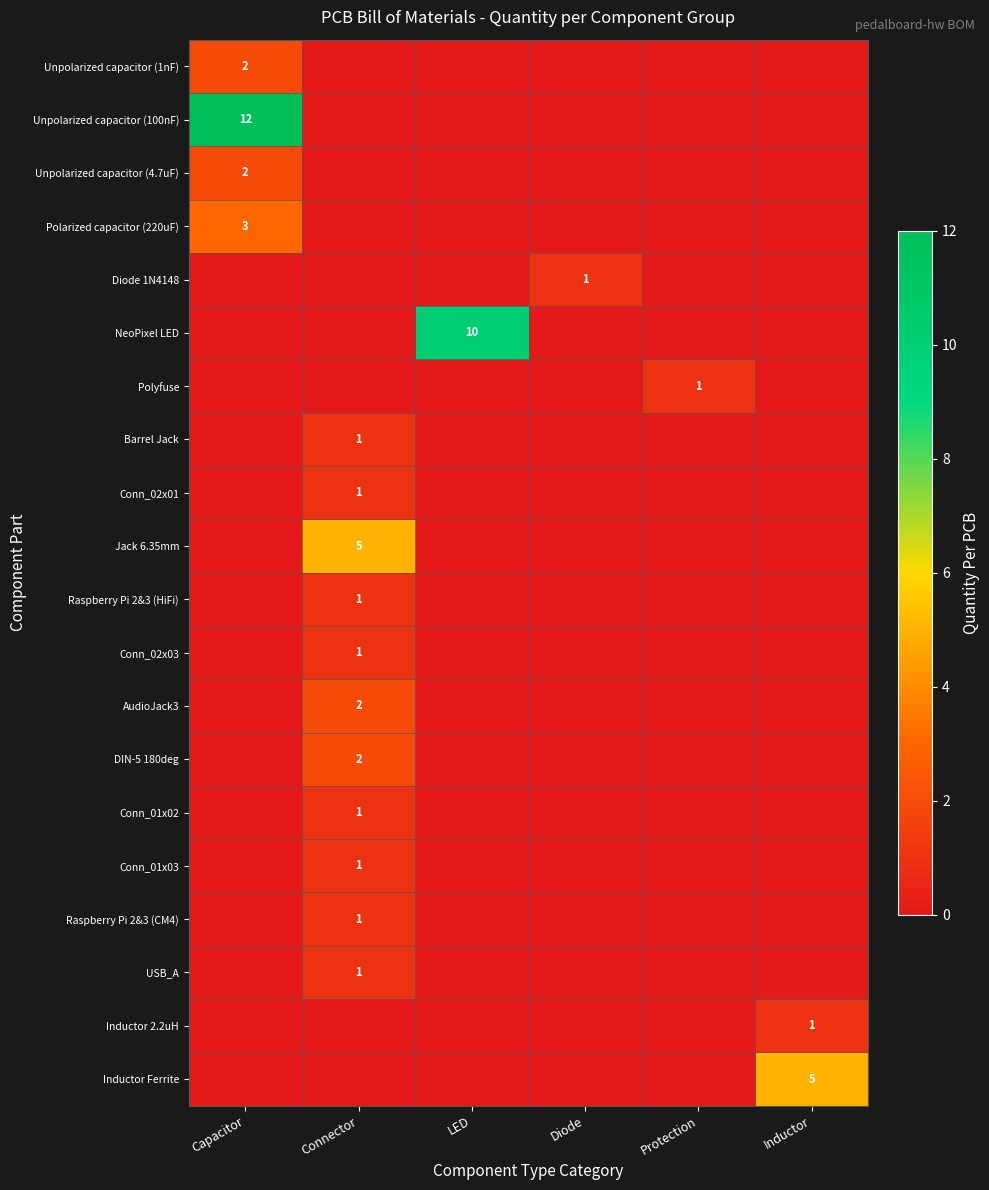

How many series are shown in this chart?

20